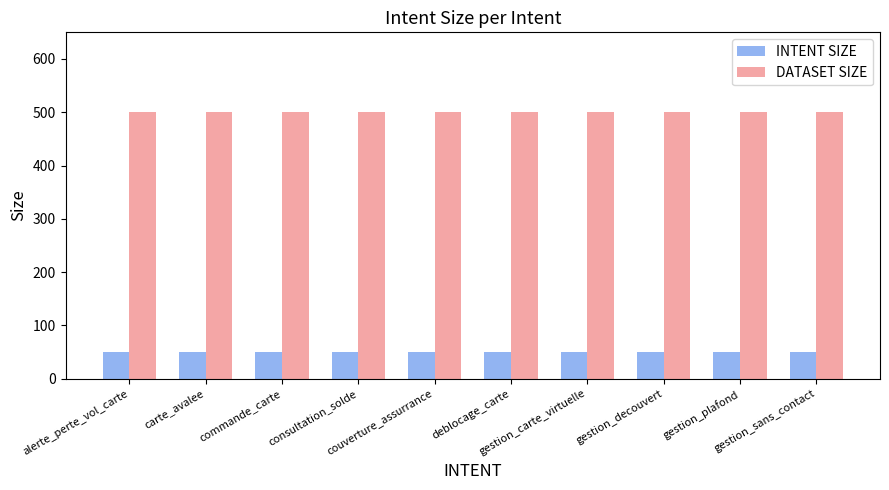

Rank the series by their average value, from highest to lowest.

DATASET SIZE, INTENT SIZE